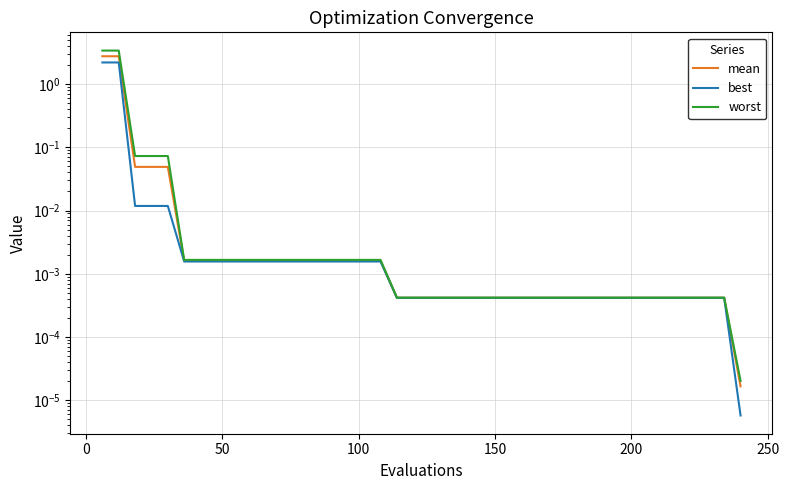

Is this an area chart (filled region under the line)?

No